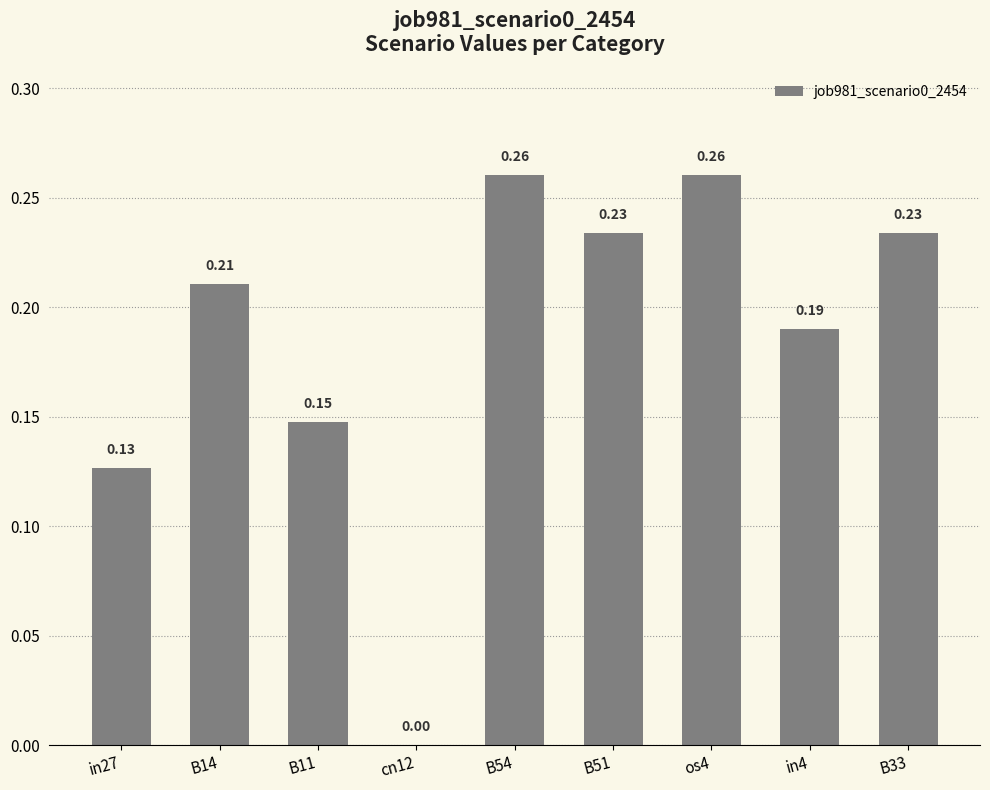

What is the sum of all values?

1.7